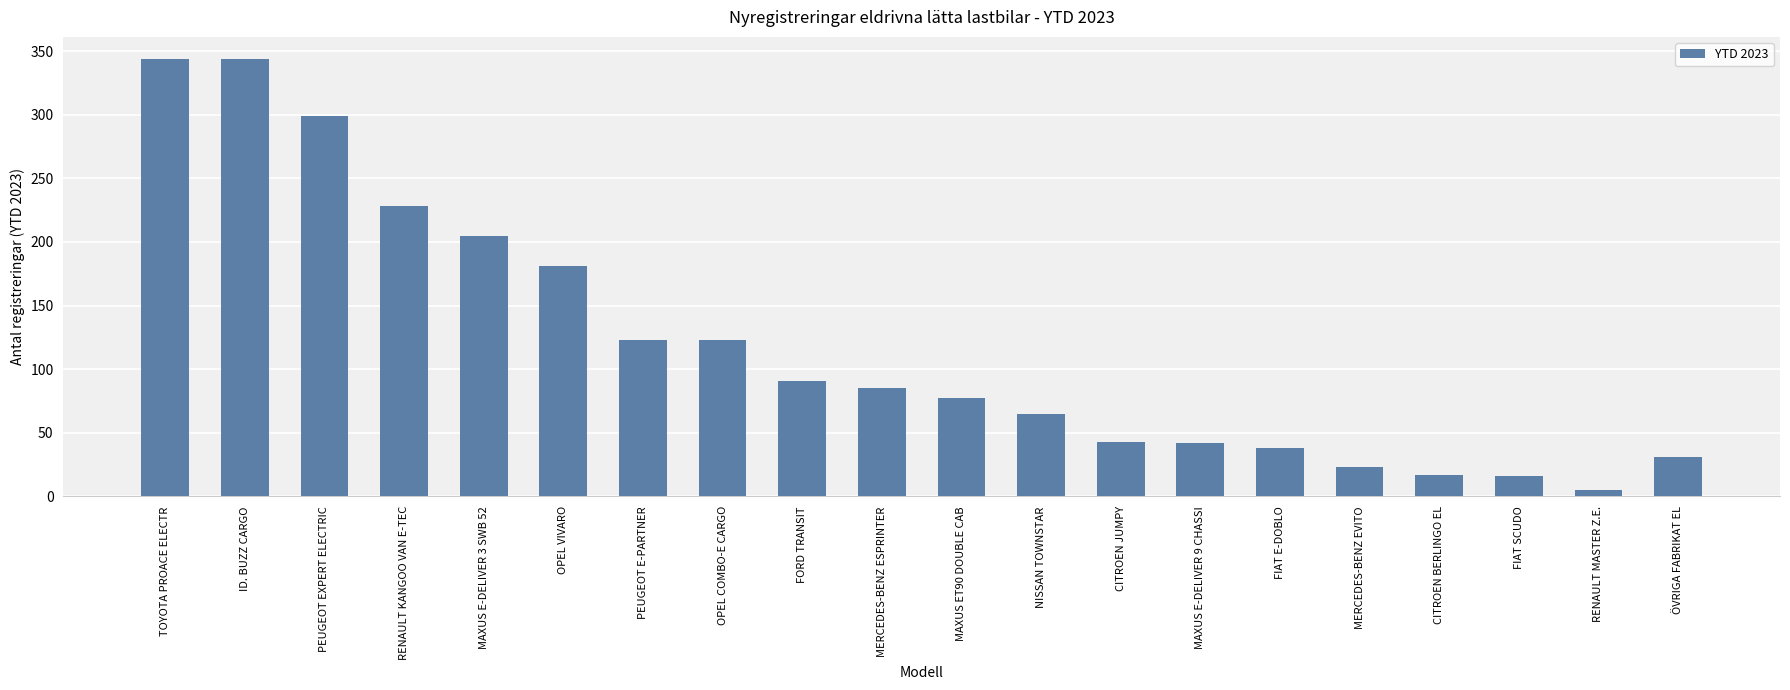

Which category has the lowest value across all series?

RENAULT MASTER Z.E.